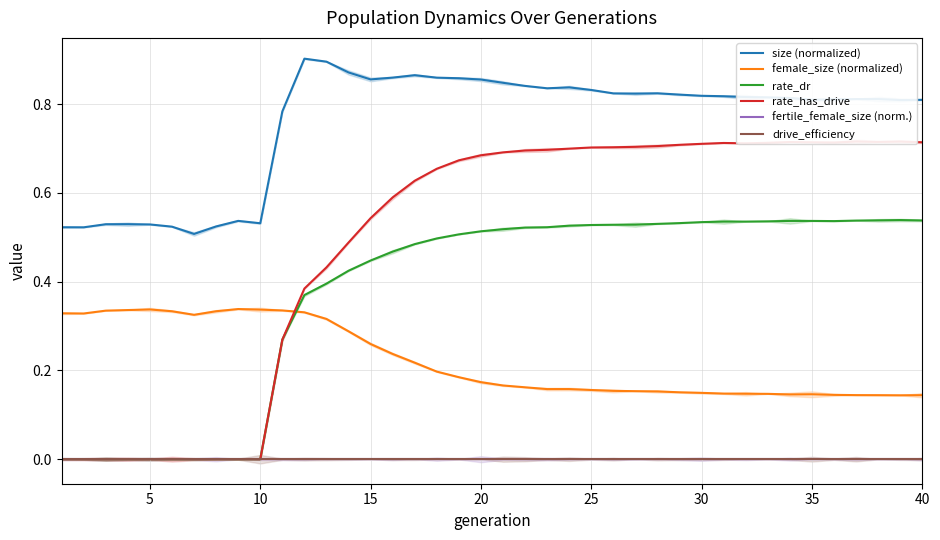

Which series has the widest spread of values?

rate_has_drive